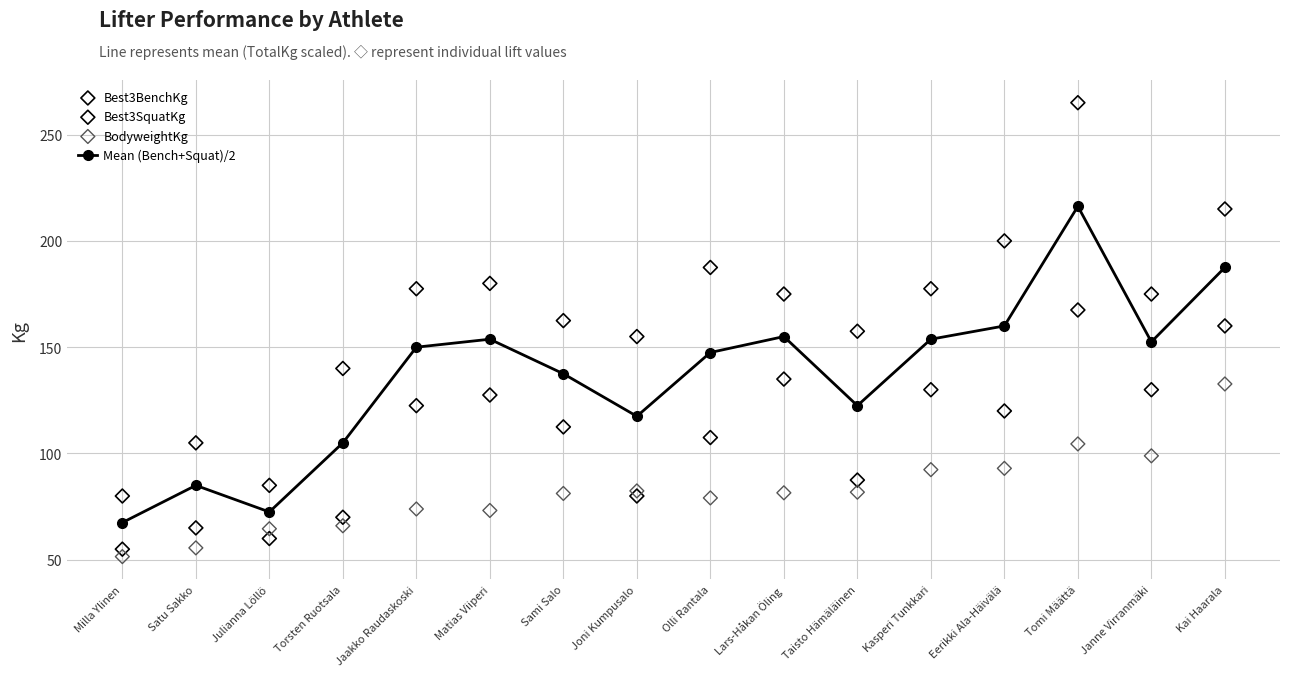

Which series reaches the minimum Y coordinate?

BodyweightKg